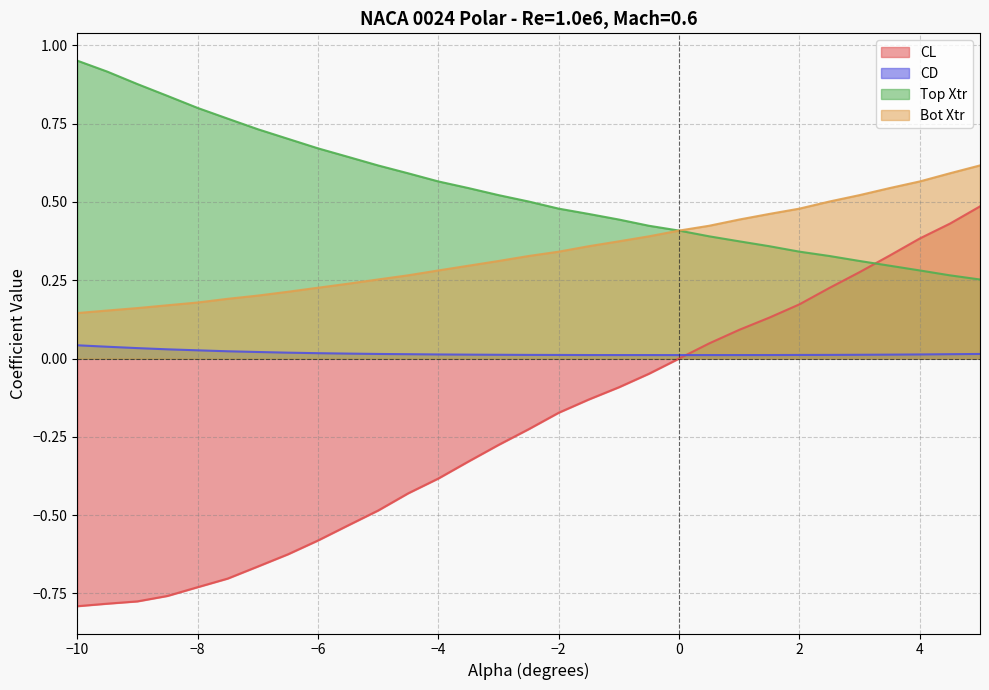

Which series has the largest total across all categories?

Top Xtr